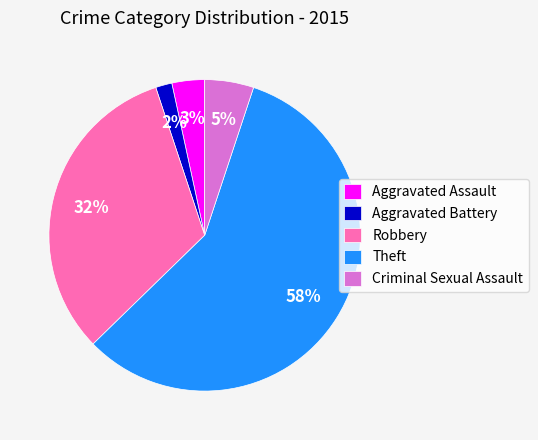

Is it true that Aggravated Assault is 3% of the pie?

True